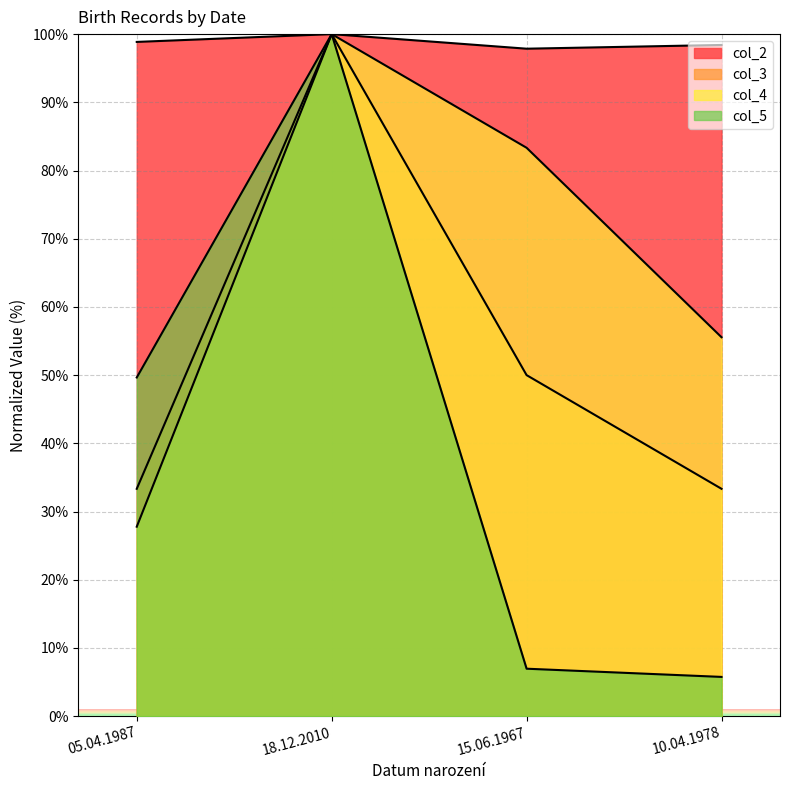

At how many categories does at least one series exceed 84?

4